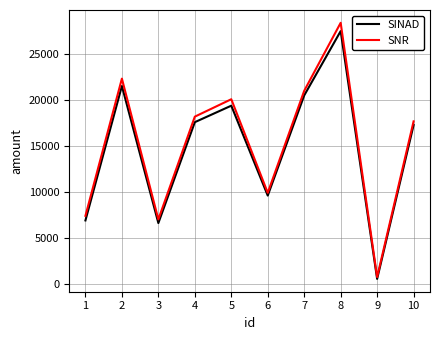

Where is the first local maximum for SNR?

2